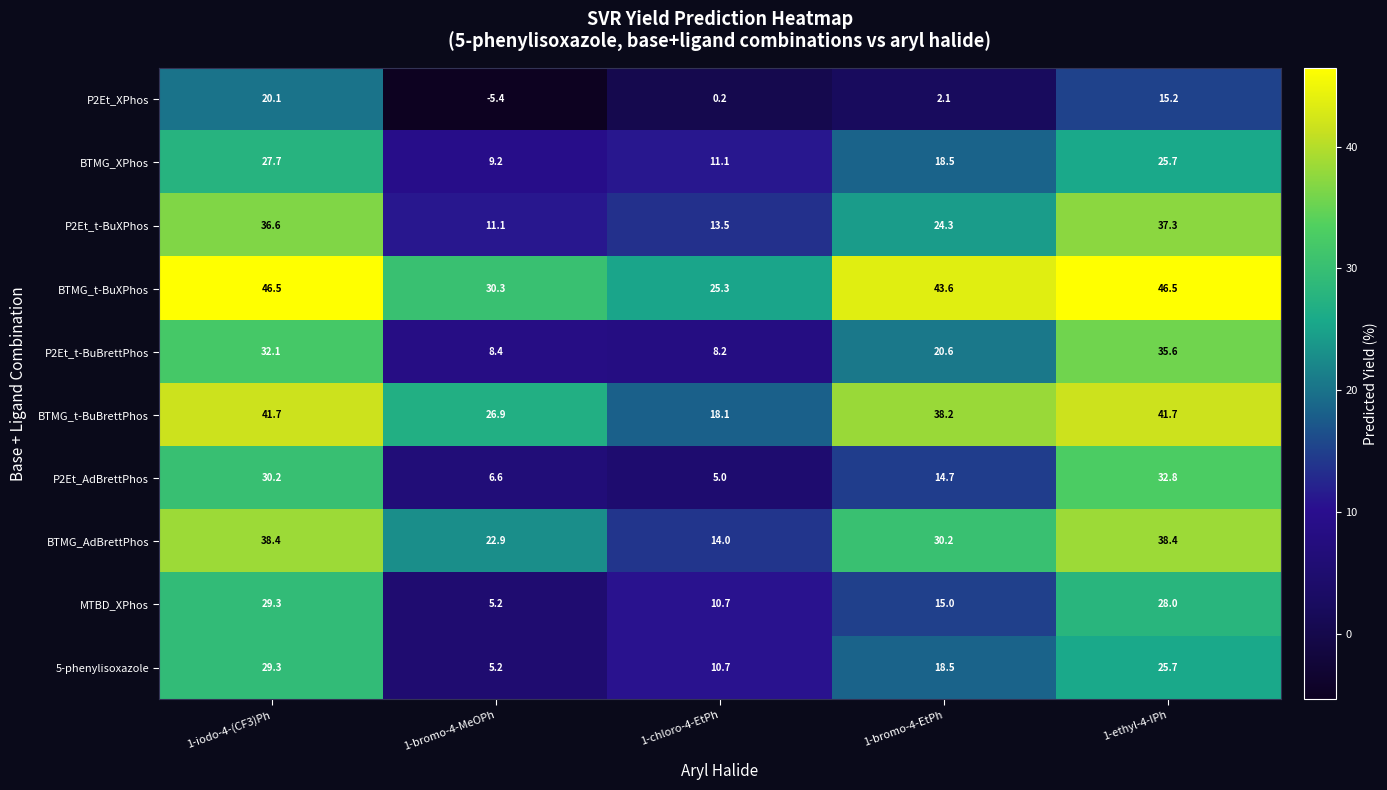

The value of 5-phenylisoxazole at 1-bromo-4-EtPh is 18.5. True or false?

True